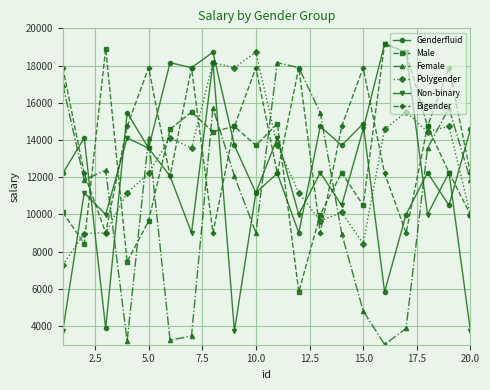

How many times do Polygender and Female cross each other?

6